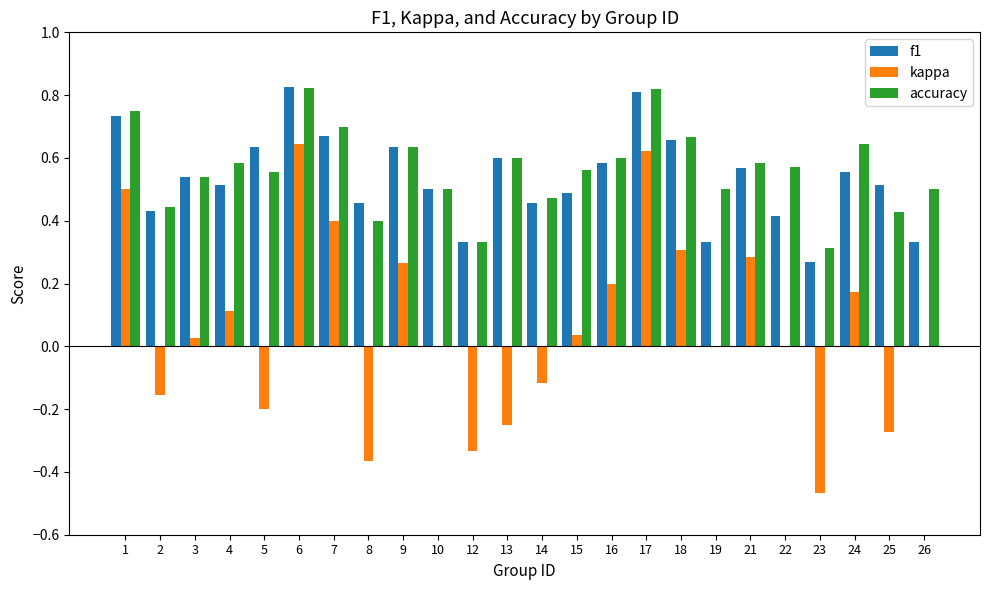

Are the bars horizontal?

No